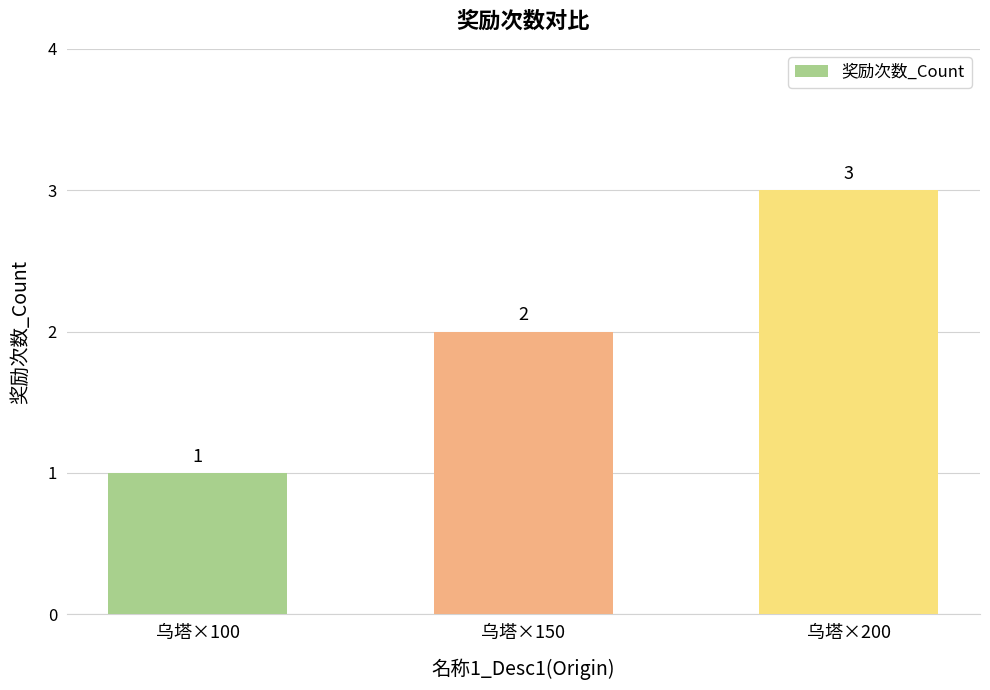

Are the bars horizontal?

No